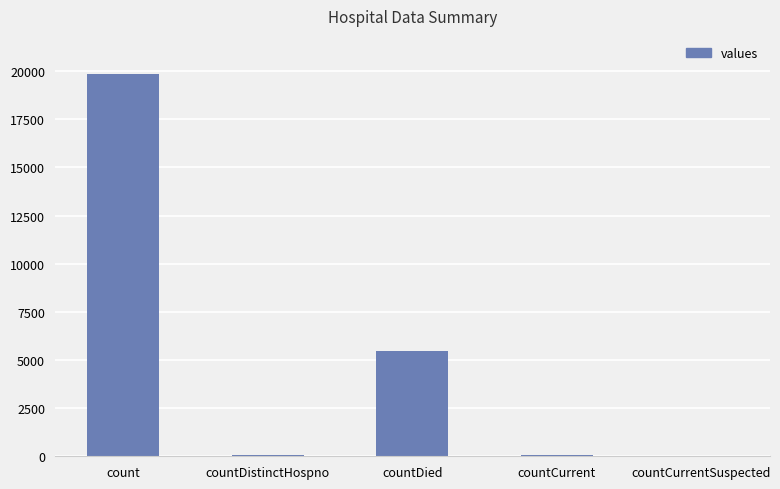

What is the maximum value shown in the chart?

19841